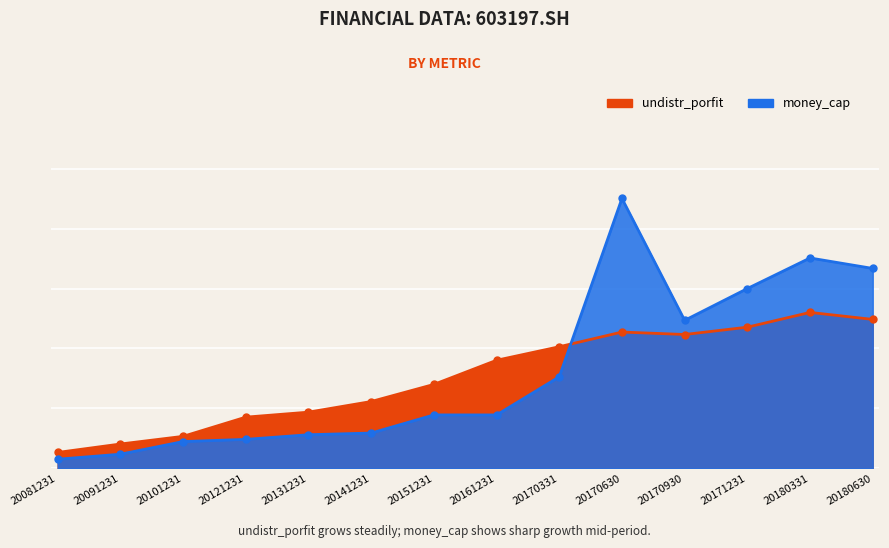

Count the number of data series in this chart.

2